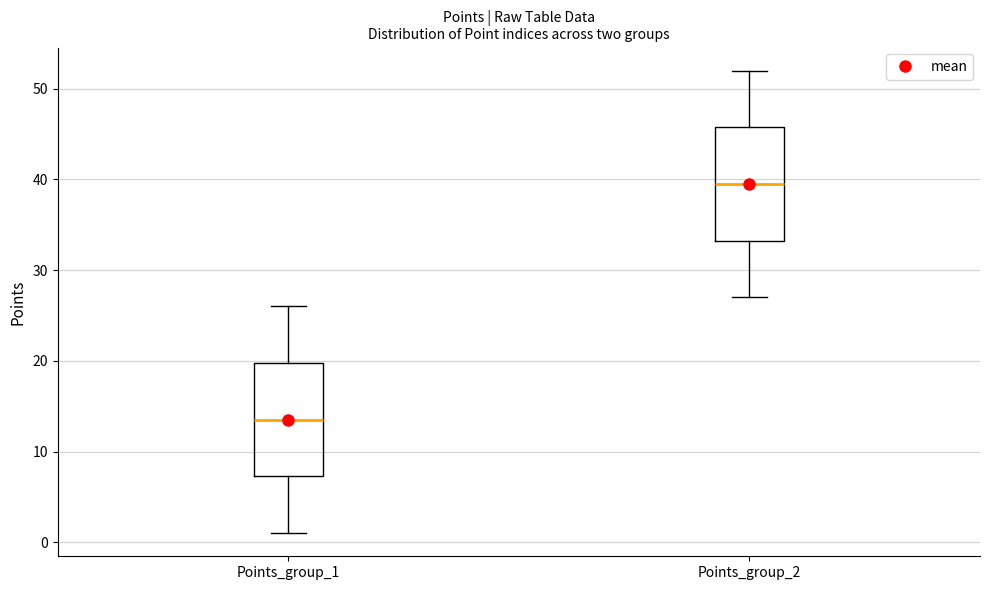

Where does the upper whisker of the box for Points_group_2 end on the y-axis? The values are not printed on the chart, so give them approximately, as read against the axis.

52